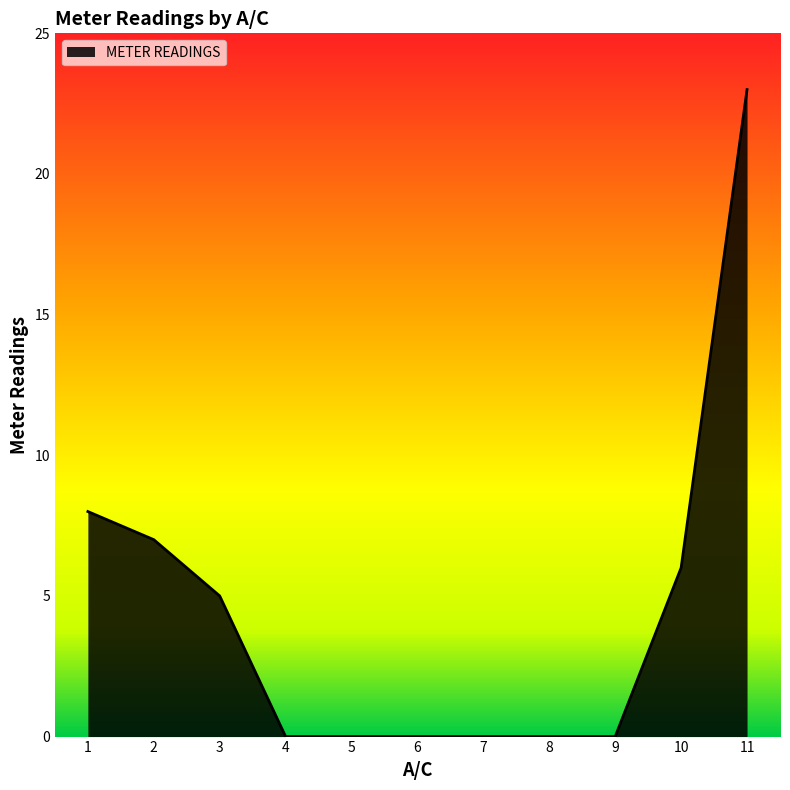

True or false: the data shows 0 at 9.

True